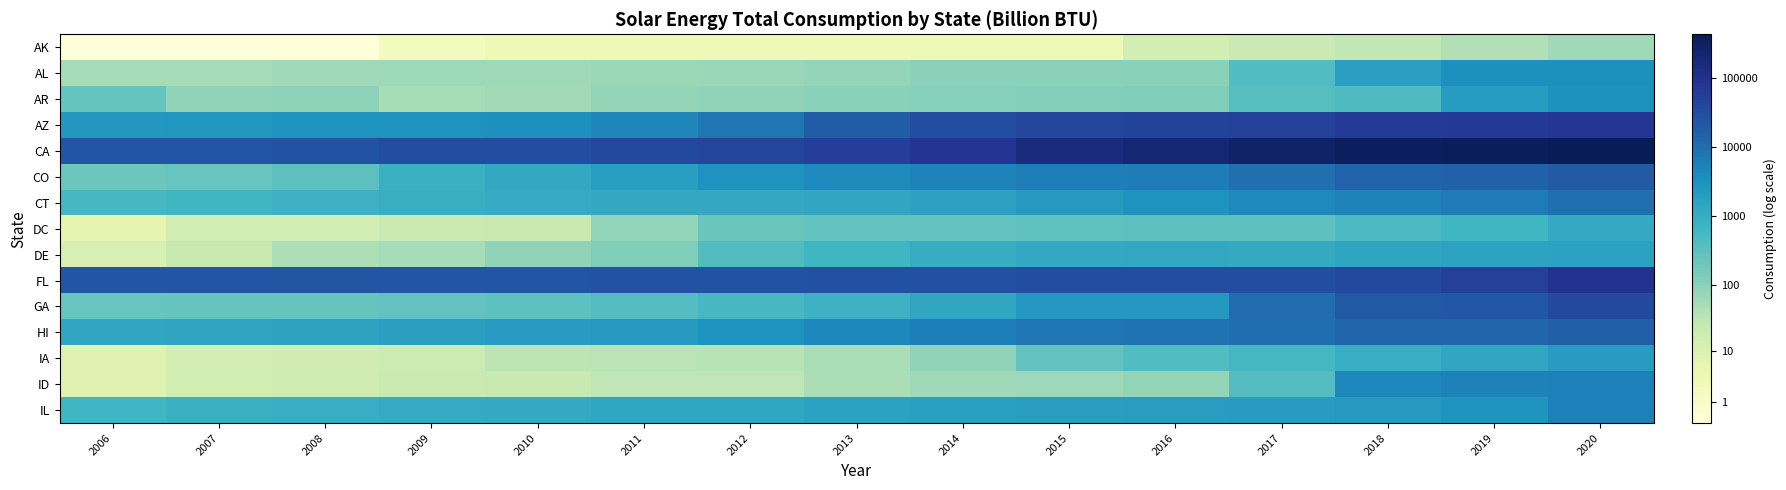

Reading right to left, list all the values displayed in this chart.

AK: 2020=4.1	2019=3.7	2018=3.4	2017=3.0	2016=2.7	2015=1.4	2014=1.4	2013=1.4	2012=1.4	2011=1.4	2010=1.4	2009=1.1	2008=0.0	2007=0.0	2006=0.0
AL: 2020=8.1	2019=8.1	2018=7.5	2017=6.1	2016=4.6	2015=4.6	2014=4.6	2013=4.4	2012=4.3	2011=4.2	2010=4.1	2009=4.2	2008=4.1	2007=4.0	2006=4.0
AR: 2020=8.1	2019=7.7	2018=6.1	2017=5.9	2016=4.8	2015=4.7	2014=4.7	2013=4.6	2012=4.5	2011=4.4	2010=4.1	2009=4.0	2008=4.6	2007=4.5	2006=5.5
AZ: 2020=11.3	2019=11.2	2018=11.1	2017=10.9	2016=10.8	2015=10.7	2014=10.4	2013=9.8	2012=9.0	2011=8.4	2010=8.1	2009=8.0	2008=7.9	2007=7.9	2006=7.9
CA: 2020=13.0	2019=12.9	2018=12.7	2017=12.5	2016=12.3	2015=12.0	2014=11.4	2013=10.9	2012=10.7	2011=10.5	2010=10.4	2009=10.3	2008=10.2	2007=10.1	2006=10.0
CO: 2020=9.9	2019=9.6	2018=9.5	2017=9.2	2016=8.7	2015=8.7	2014=8.6	2013=8.3	2012=8.0	2011=7.5	2010=7.1	2009=6.7	2008=5.7	2007=5.5	2006=5.3
CT: 2020=9.1	2019=8.8	2018=8.5	2017=8.3	2016=8.0	2015=7.7	2014=7.4	2013=7.2	2012=7.1	2011=7.1	2010=7.0	2009=6.8	2008=6.7	2007=6.5	2006=6.3
DC: 2020=7.1	2019=6.5	2018=6.2	2017=5.7	2016=5.7	2015=5.7	2014=5.5	2013=5.5	2012=5.4	2011=4.5	2010=3.2	2009=3.1	2008=2.8	2007=2.8	2006=1.9
DE: 2020=7.4	2019=7.3	2018=7.2	2017=7.0	2016=7.1	2015=7.1	2014=6.9	2013=6.4	2012=6.0	2011=4.9	2010=4.5	2009=4.0	2008=3.9	2007=3.2	2006=2.6
FL: 2020=11.5	2019=10.9	2018=10.6	2017=10.3	2016=10.3	2015=10.3	2014=10.3	2013=10.2	2012=10.2	2011=10.1	2010=10.1	2009=10.1	2008=10.1	2007=10.0	2006=10.0
GA: 2020=10.5	2019=10.0	2018=9.9	2017=9.2	2016=7.8	2015=7.8	2014=7.2	2013=6.7	2012=6.3	2011=6.0	2010=5.7	2009=5.6	2008=5.5	2007=5.5	2006=5.5
HI: 2020=9.7	2019=9.5	2018=9.4	2017=9.2	2016=9.0	2015=8.9	2014=8.7	2013=8.4	2012=8.0	2011=7.8	2010=7.6	2009=7.5	2008=7.3	2007=7.2	2006=7.2
IA: 2020=7.6	2019=7.2	2018=6.8	2017=6.4	2016=6.0	2015=5.6	2014=4.5	2013=3.9	2012=3.6	2011=3.5	2010=3.5	2009=3.0	2008=2.9	2007=2.7	2006=2.2
ID: 2020=8.7	2019=8.6	2018=8.4	2017=6.0	2016=4.4	2015=4.2	2014=4.1	2013=3.9	2012=3.4	2011=3.4	2010=3.2	2009=3.0	2008=2.9	2007=2.7	2006=2.2
IL: 2020=8.7	2019=7.9	2018=7.7	2017=7.6	2016=7.6	2015=7.5	2014=7.5	2013=7.4	2012=7.2	2011=7.2	2010=7.0	2009=7.0	2008=6.9	2007=6.7	2006=6.5